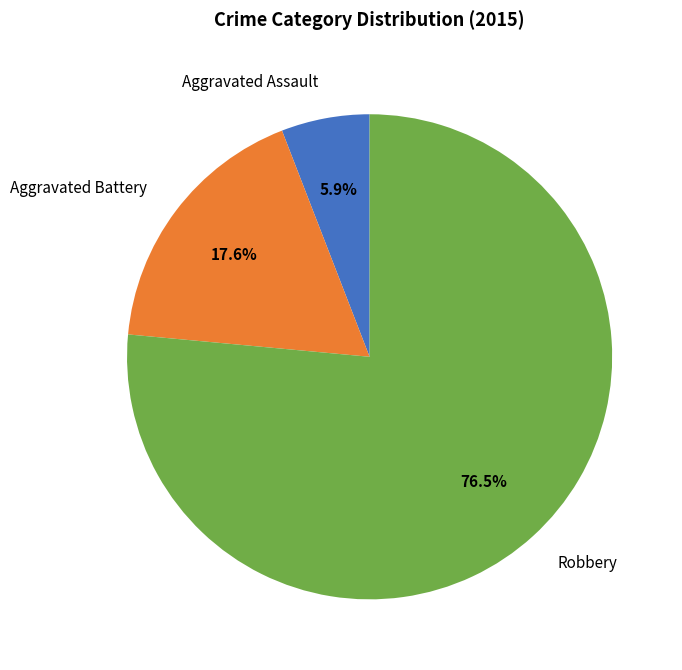

True or false: Robbery accounts for 89% of the total.

False